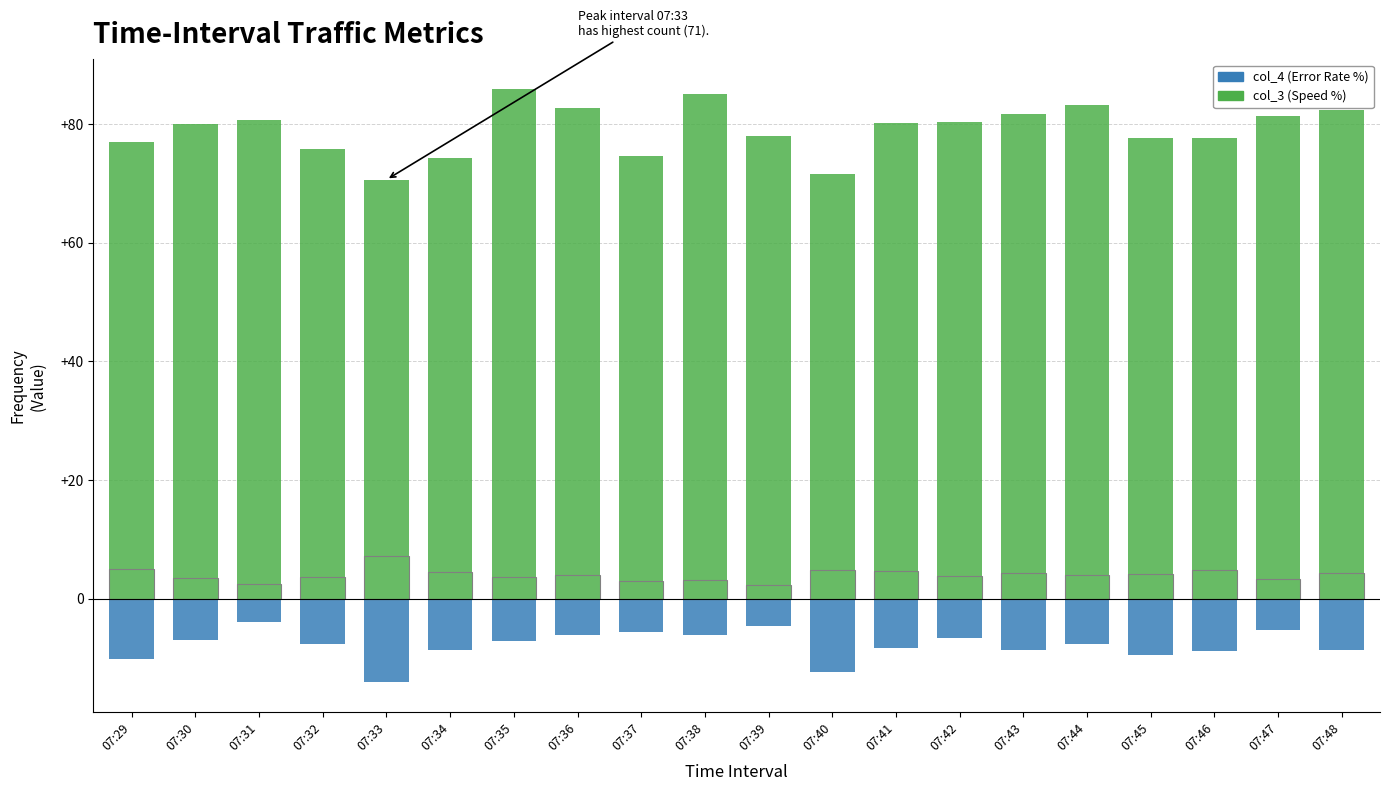

How many data points does each series have?

20